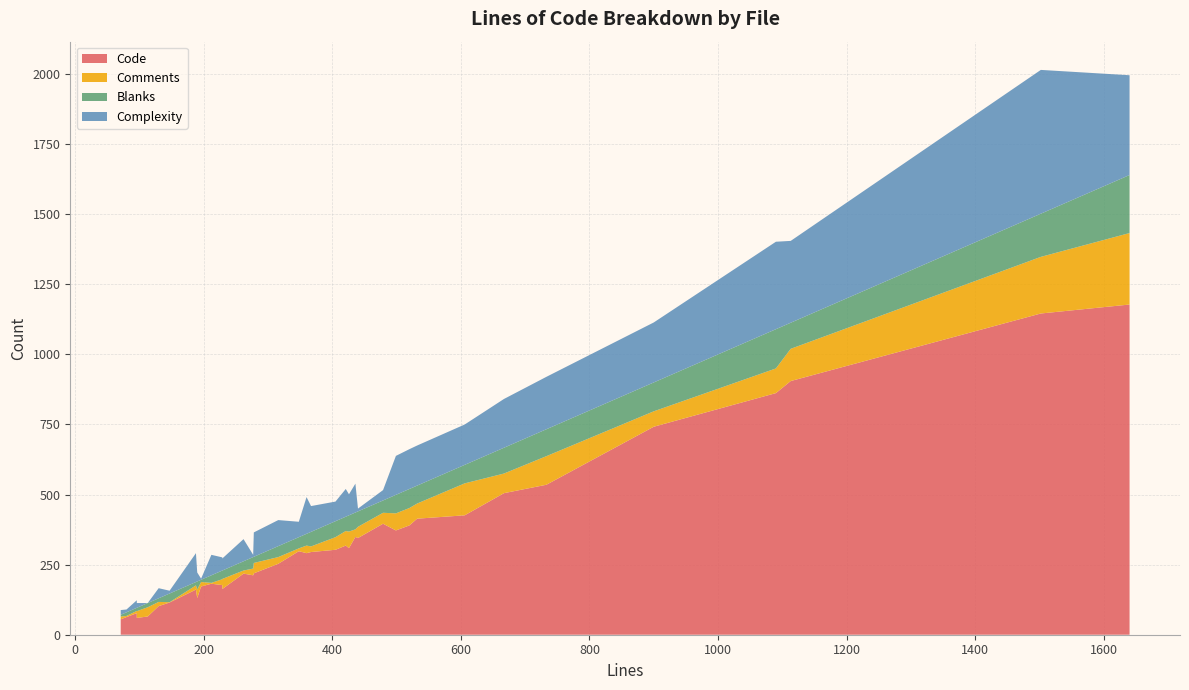

Reading right to left, what are all the values shown in this chart?

Code: 36=60	35=131	34=298	33=396	32=505	31=65	30=182	29=253	28=161	27=372	26=414	25=291	24=1178	23=1146	22=172	21=426	20=177	19=77	18=390	17=163	16=219	15=218	14=102	13=63	12=318	11=303	10=345	9=309	8=212	7=115	6=55	5=905	4=535	3=742	2=862	1=295	0=349
Comments: 36=24	35=30	34=10	33=39	32=70	31=33	30=3	29=24	28=15	27=61	26=54	25=27	24=255	23=202	22=16	21=114	20=21	19=8	18=62	17=36	16=37	15=11	14=15	13=4	12=52	11=45	10=40	9=59	8=24	7=1	6=10	5=115	4=102	3=55	2=88	1=20	0=27
Blanks: 36=12	35=29	34=40	33=44	32=92	31=15	30=27	29=39	28=12	27=66	26=64	25=42	24=207	23=154	22=8	21=66	20=31	19=11	18=68	17=30	16=22	15=33	14=13	13=13	12=51	11=57	10=55	9=58	8=41	7=31	6=6	5=93	4=96	3=103	2=140	1=52	0=60
Complexity: 36=17	35=32	34=55	33=37	32=174	31=0	30=73	29=93	28=103	27=139	26=143	25=131	24=356	23=513	22=4	21=144	20=47	19=27	18=142	17=43	16=87	15=79	14=36	13=10	12=99	11=70	10=10	9=75	8=8	7=10	6=17	5=292	4=187	3=214	2=312	1=92	0=103